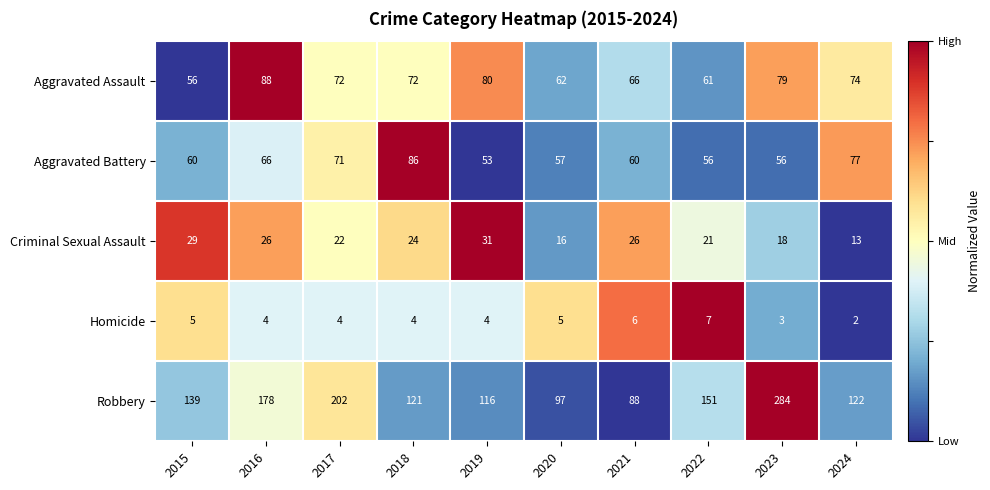

Which series has the largest total across all categories?

Robbery